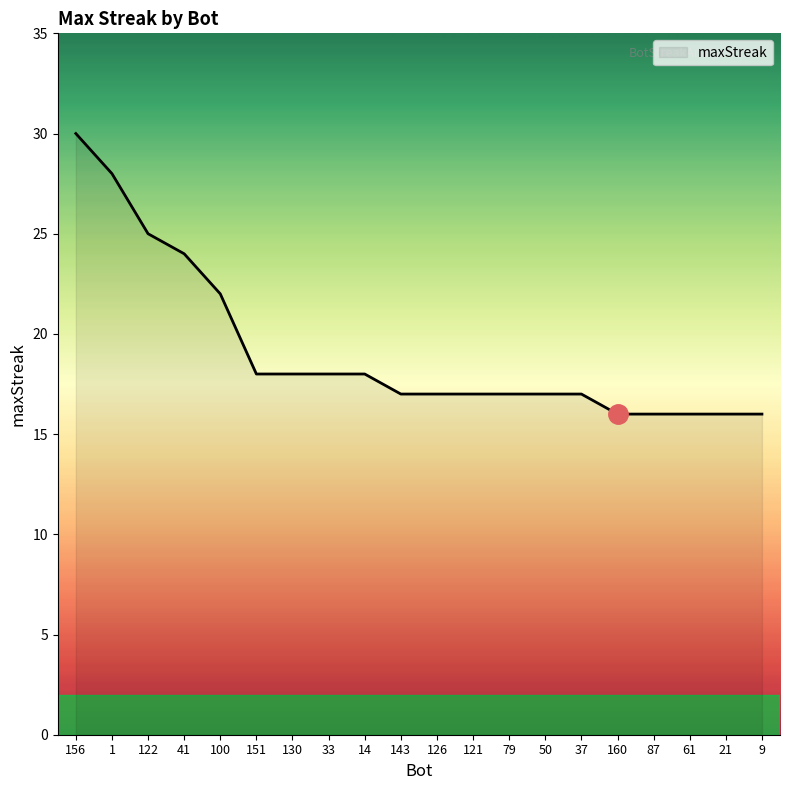

True or false: the data shows 24 at 41.

True